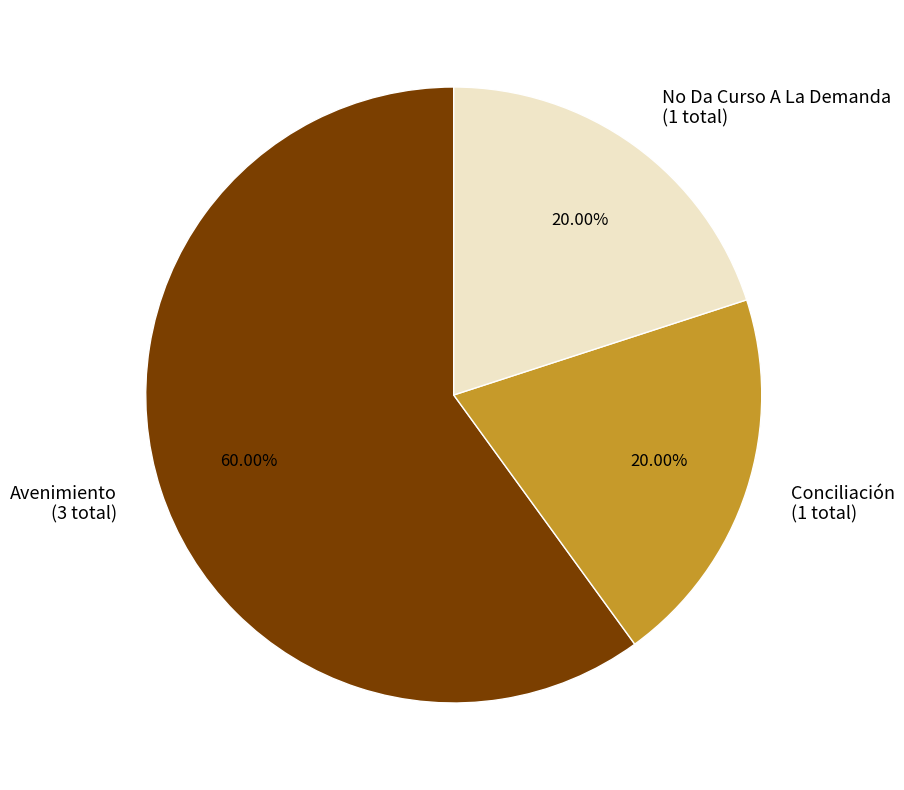

What is the largest slice in the pie chart?

Avenimiento